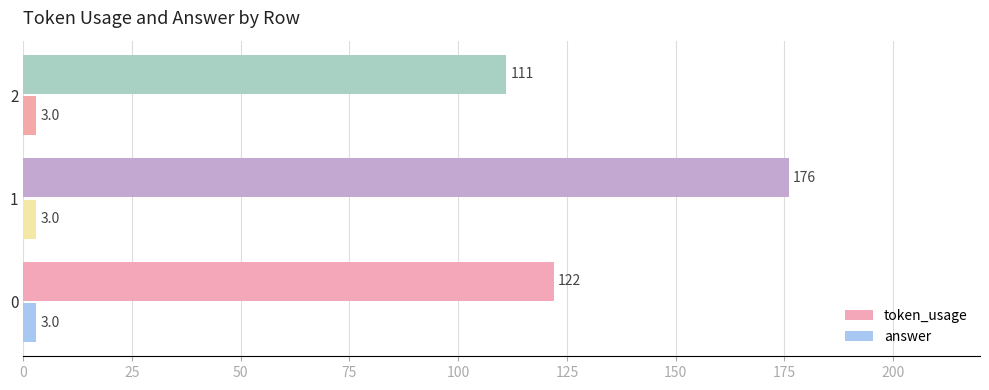

True or false: answer has a value of 3 at 2.

True